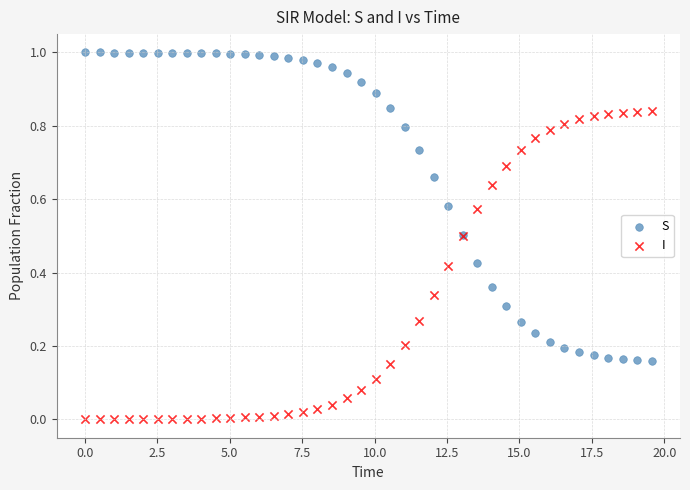

What is the X range (max minus min) for the scatter plot?

19.6